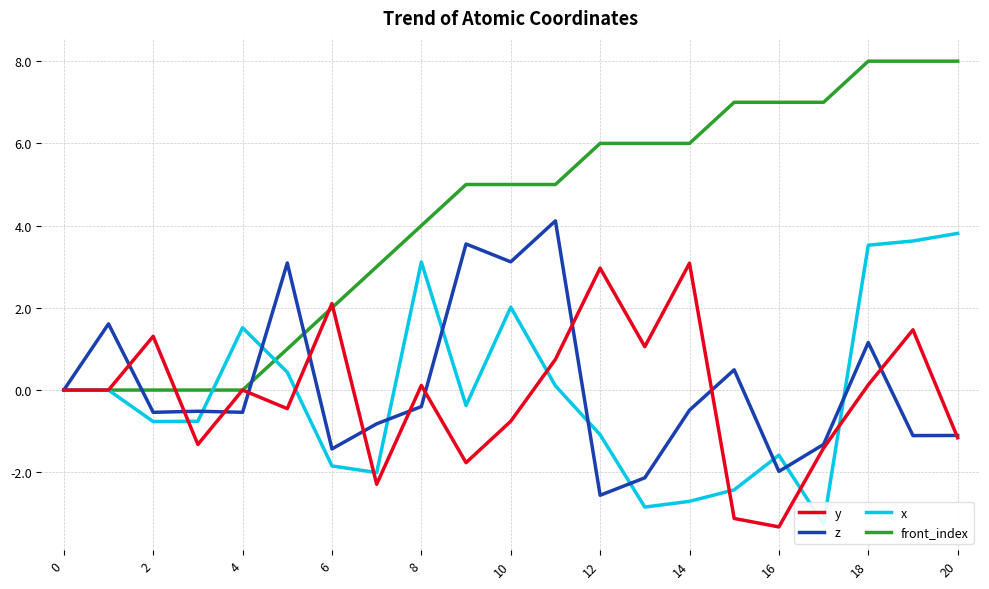

How many times do y and x cross each other?

7